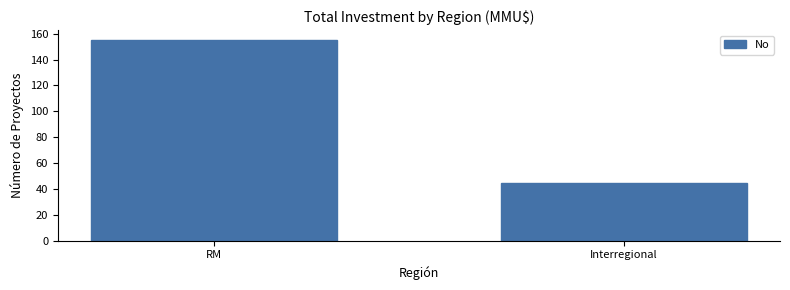

What is the ratio of the value at RM to the value at Interregional?

3.4